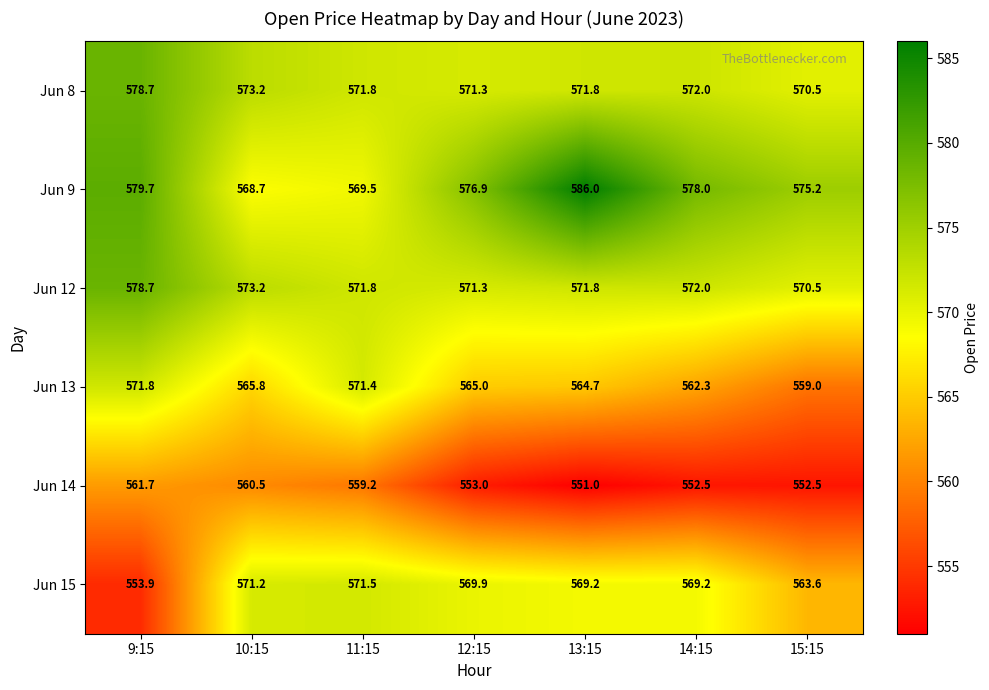

How many categories are shown in the chart?

7